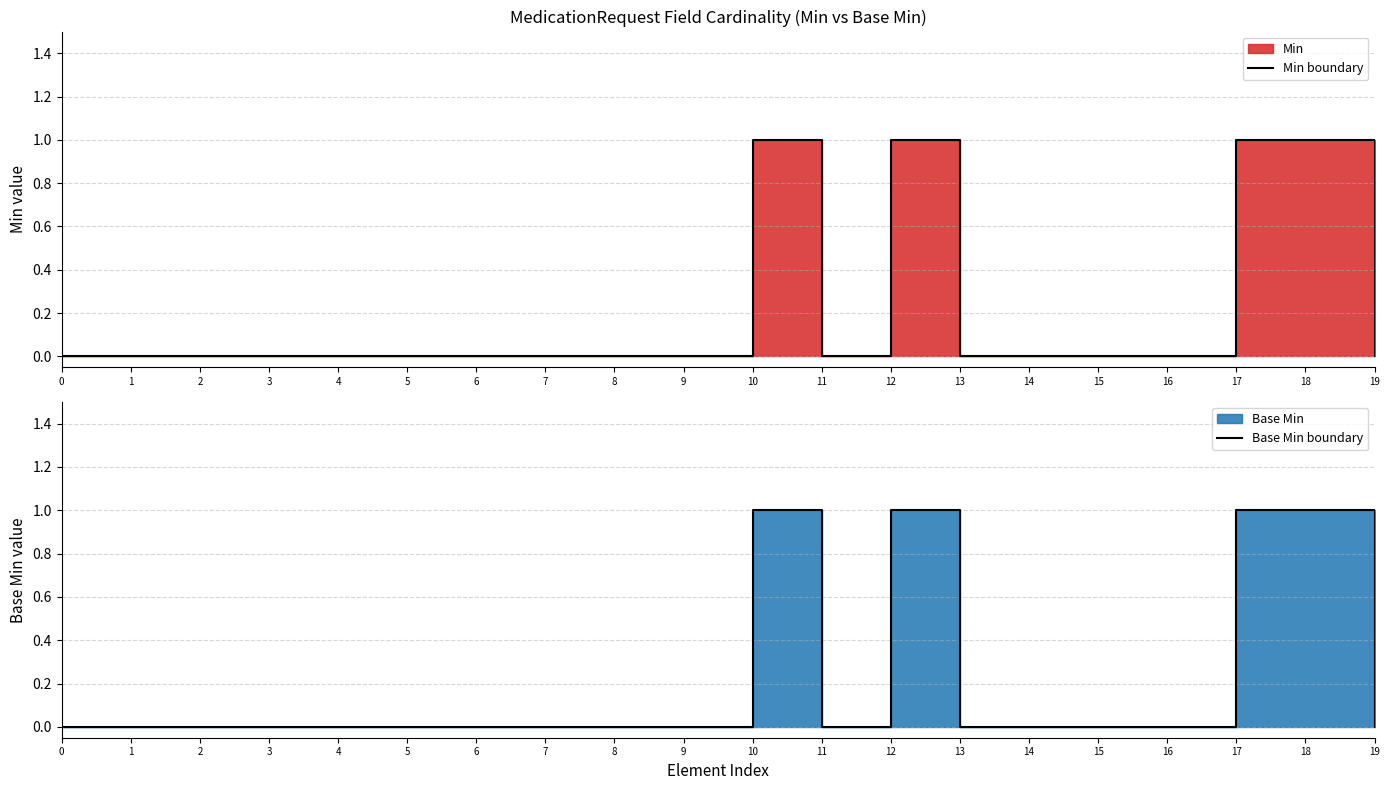

Reading left to right, list all the values displayed in this chart.

Min boundary: 0	0	0	0	0	0	0	0	0	0	1	0	1	0	0	0	0	1	1	0
Base Min boundary: 0	0	0	0	0	0	0	0	0	0	1	0	1	0	0	0	0	1	1	0